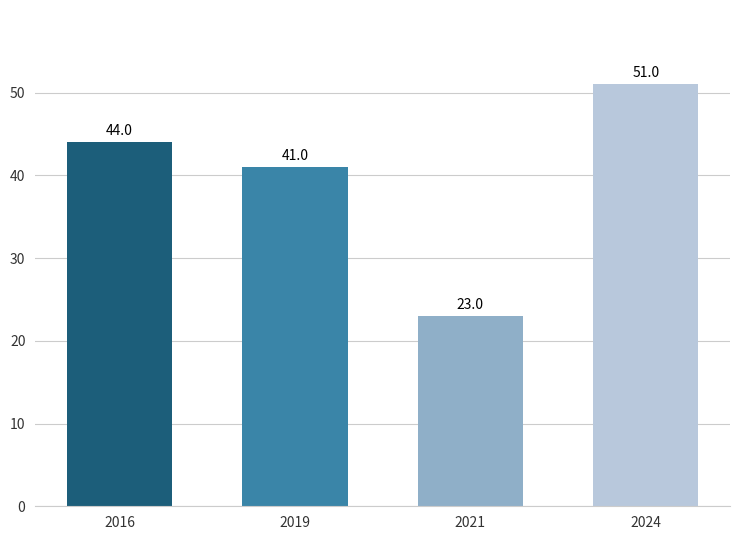

Rank the categories by value from highest to lowest.

2024, 2016, 2019, 2021